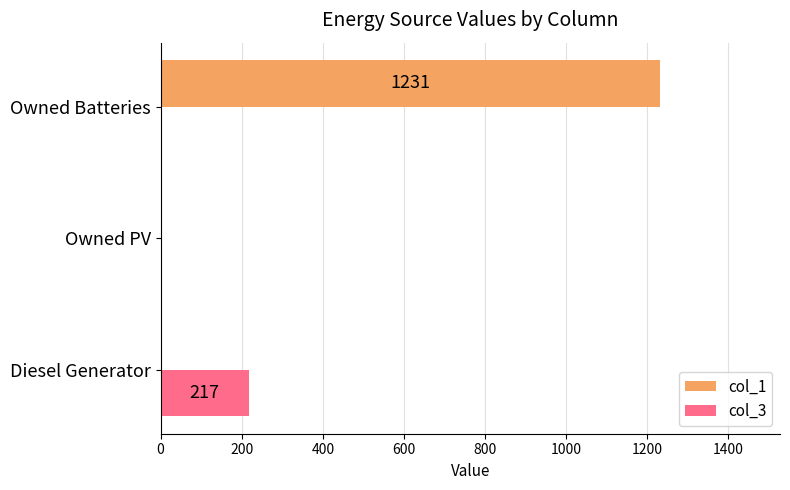

Which series changed the most between Diesel Generator and Owned PV?

col_3